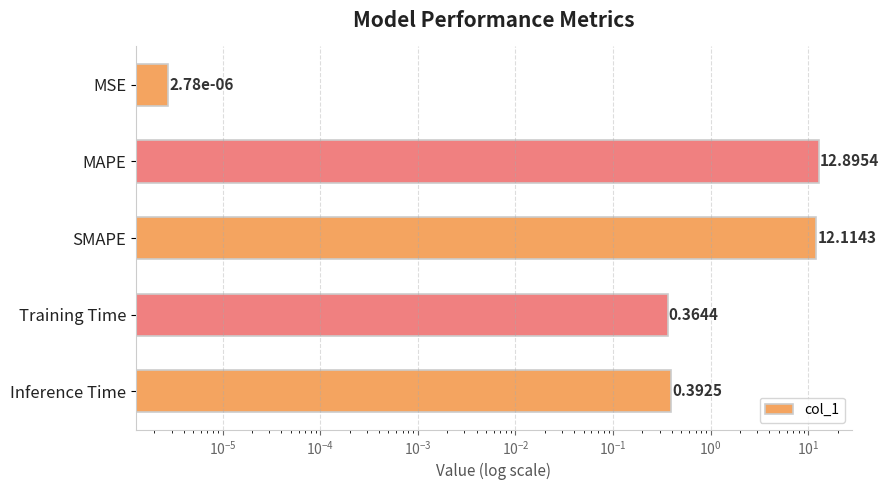

Are the bars grouped side by side (vs. stacked)?

No